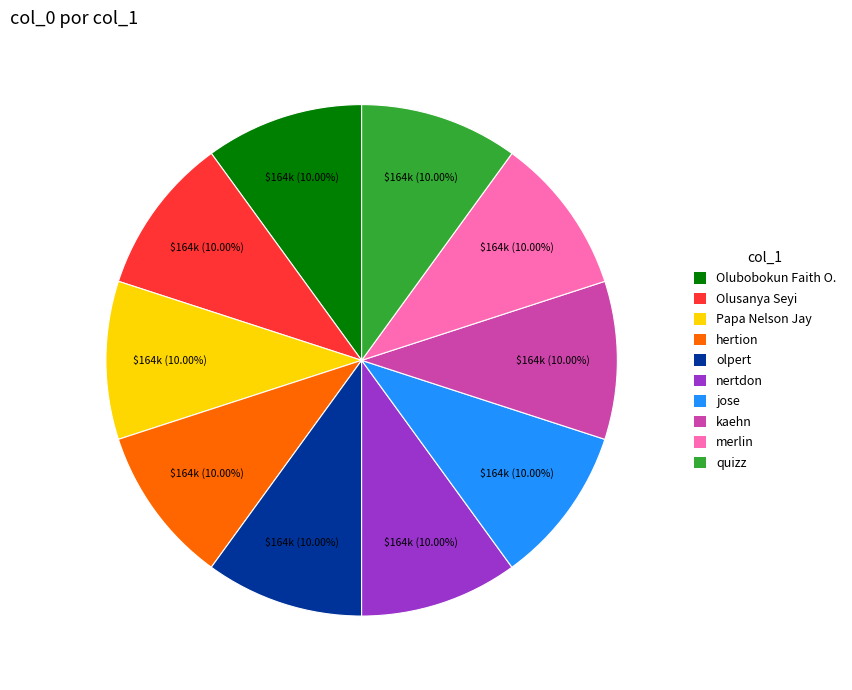

True or false: kaehn accounts for 10% of the total.

True